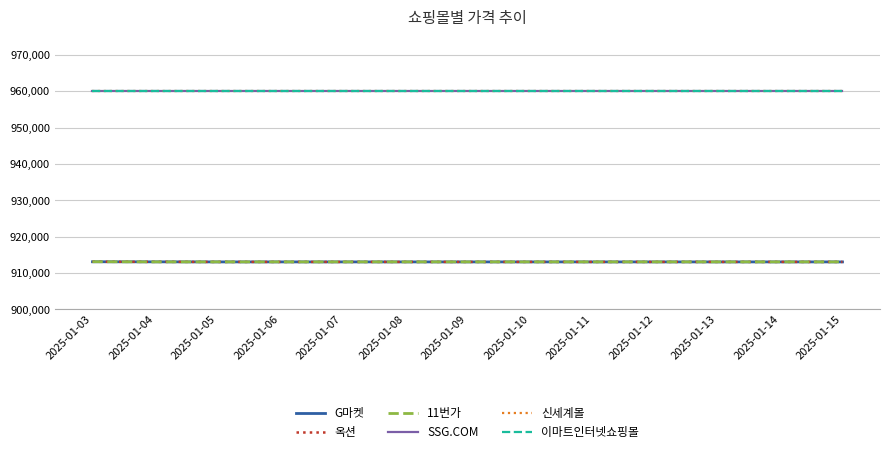

True or false: 옥션 has a value of 223433 at 2025-01-04.

False